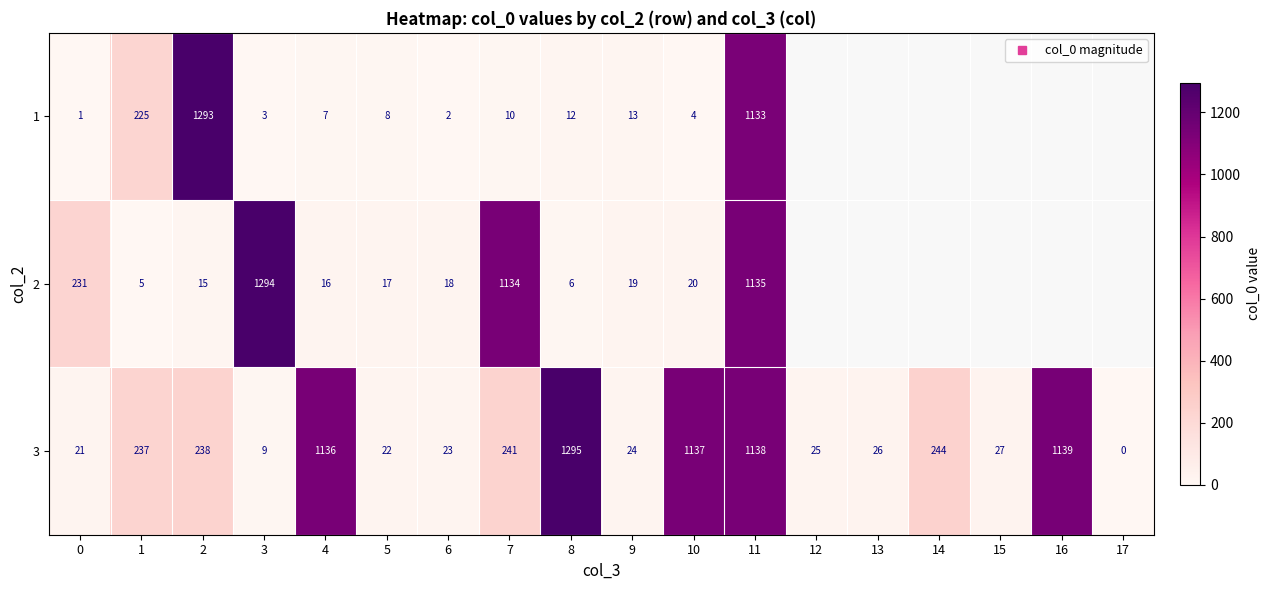

List the series in order of their overall mean, lowest first.

1, 2, 3